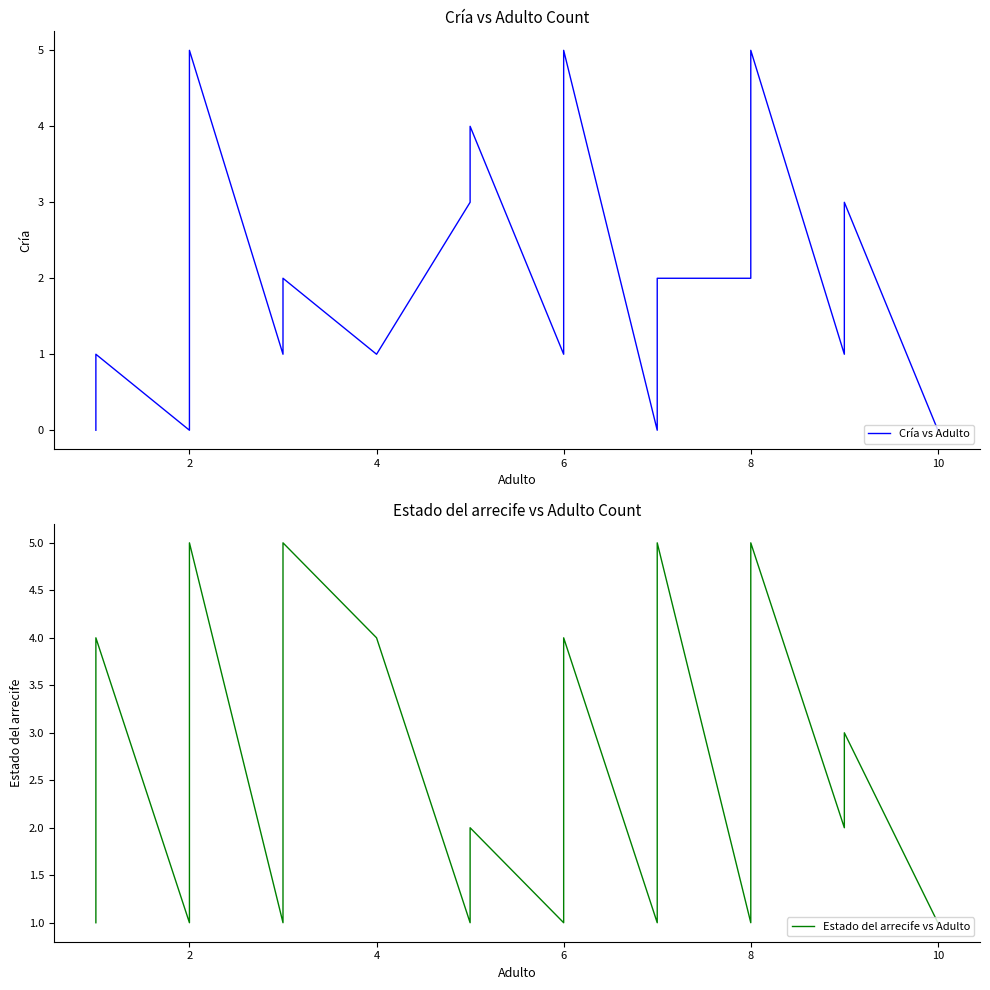

What is the value of the Cría vs Adulto point at the 27th from the left?

5